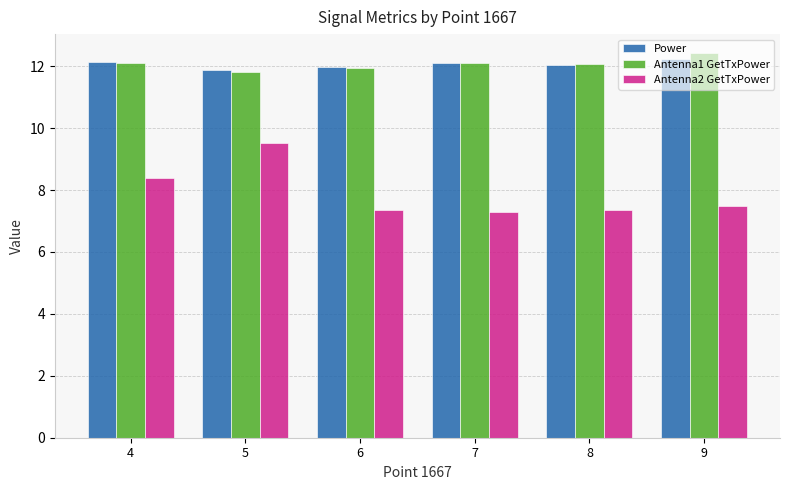

The Antenna1 GetTxPower series shows 11.9 at 6. True or false?

True